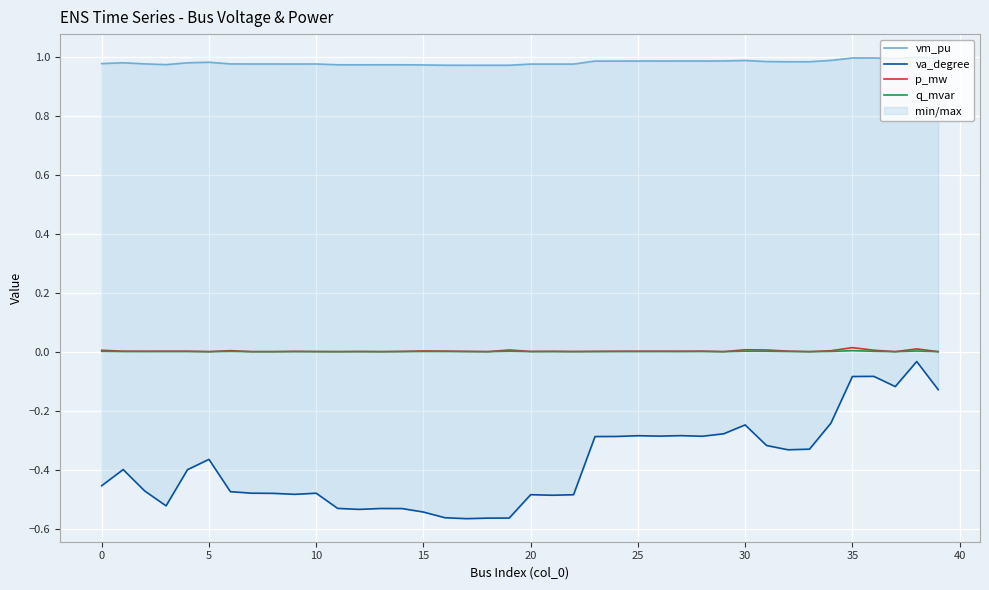

At how many categories does at least one series exceed 0?

40